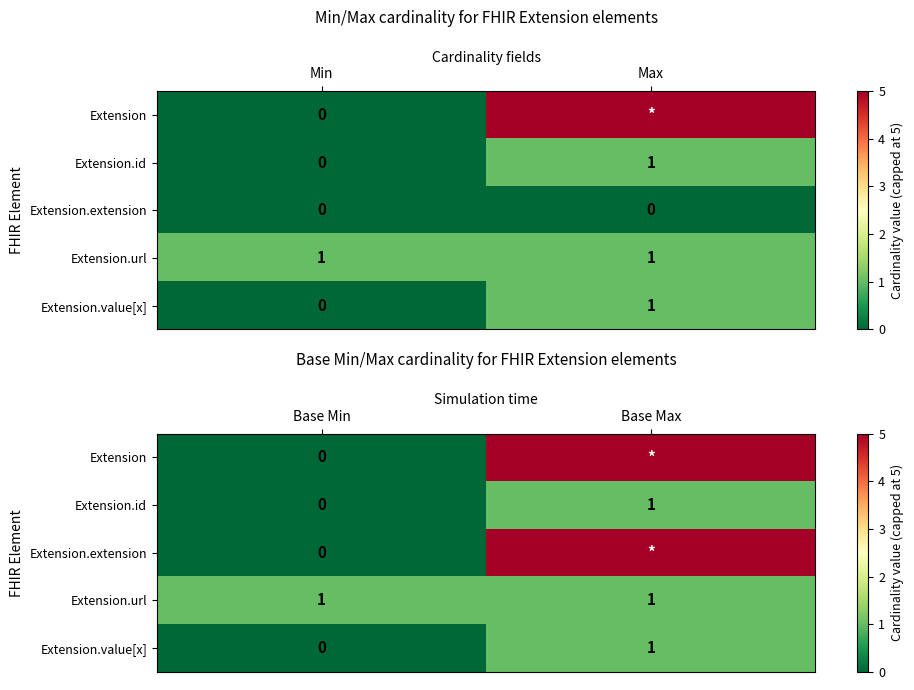

What is the sum of the Extension values at Base Min and Base Max?

5